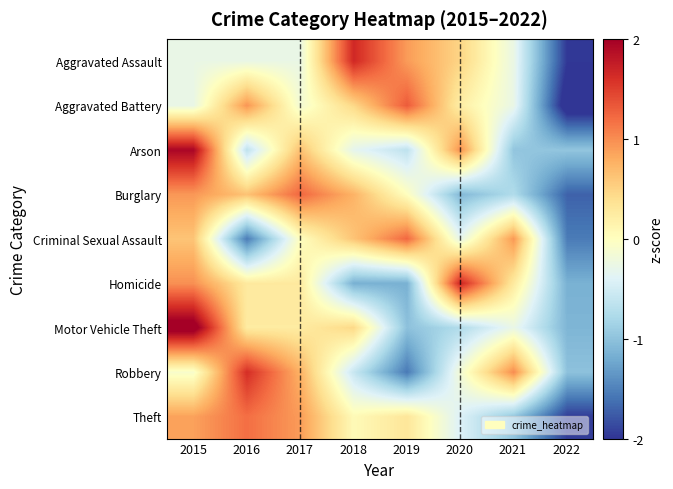

Reading left to right, list all the values displayed in this chart.

Aggravated Assault: 2015=-0.3	2016=-0.3	2017=-0.3	2018=1.7	2019=0.9	2020=0.5	2021=-0.3	2022=-2.0
Aggravated Battery: 2015=-0.3	2016=0.9	2017=-0.2	2018=0.5	2019=1.3	2020=0.2	2021=-0.3	2022=-2.2
Arson: 2015=1.9	2016=-0.6	2017=0.6	2018=-0.3	2019=-0.6	2020=1.0	2021=-1.0	2022=-1.0
Burglary: 2015=0.9	2016=0.6	2017=1.2	2018=0.8	2019=0.0	2020=-1.1	2021=-0.8	2022=-1.7
Criminal Sexual Assault: 2015=0.6	2016=-1.5	2017=0.0	2018=0.6	2019=1.2	2020=-0.3	2021=0.9	2022=-1.5
Homicide: 2015=1.0	2016=0.3	2017=0.3	2018=-1.2	2019=-1.2	2020=1.7	2021=0.3	2022=-1.2
Motor Vehicle Theft: 2015=2.2	2016=0.2	2017=0.2	2018=0.5	2019=-1.0	2020=-0.7	2021=-0.3	2022=-1.1
Robbery: 2015=-0.1	2016=1.6	2017=0.8	2018=-0.6	2019=-1.6	2020=-0.2	2021=1.0	2022=-1.0
Theft: 2015=0.9	2016=1.2	2017=0.9	2018=0.1	2019=0.3	2020=-0.4	2021=-1.0	2022=-2.0